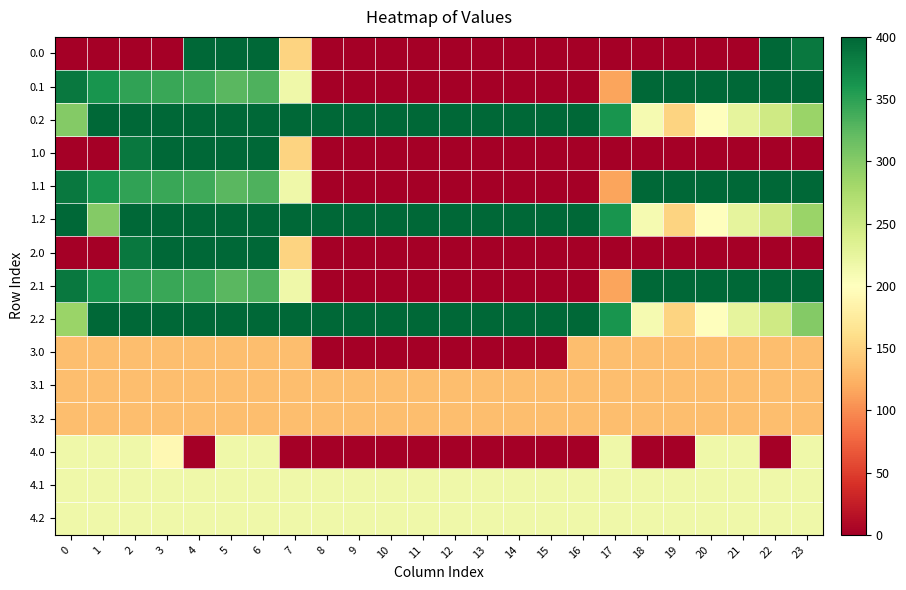

Which series has the largest total across all categories?

0.2